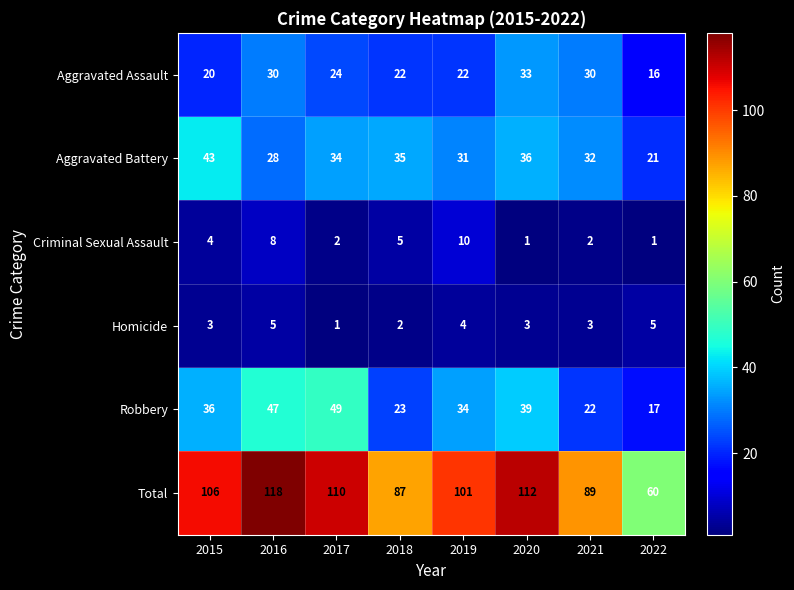

At which category is the sum across all series the highest?

2016